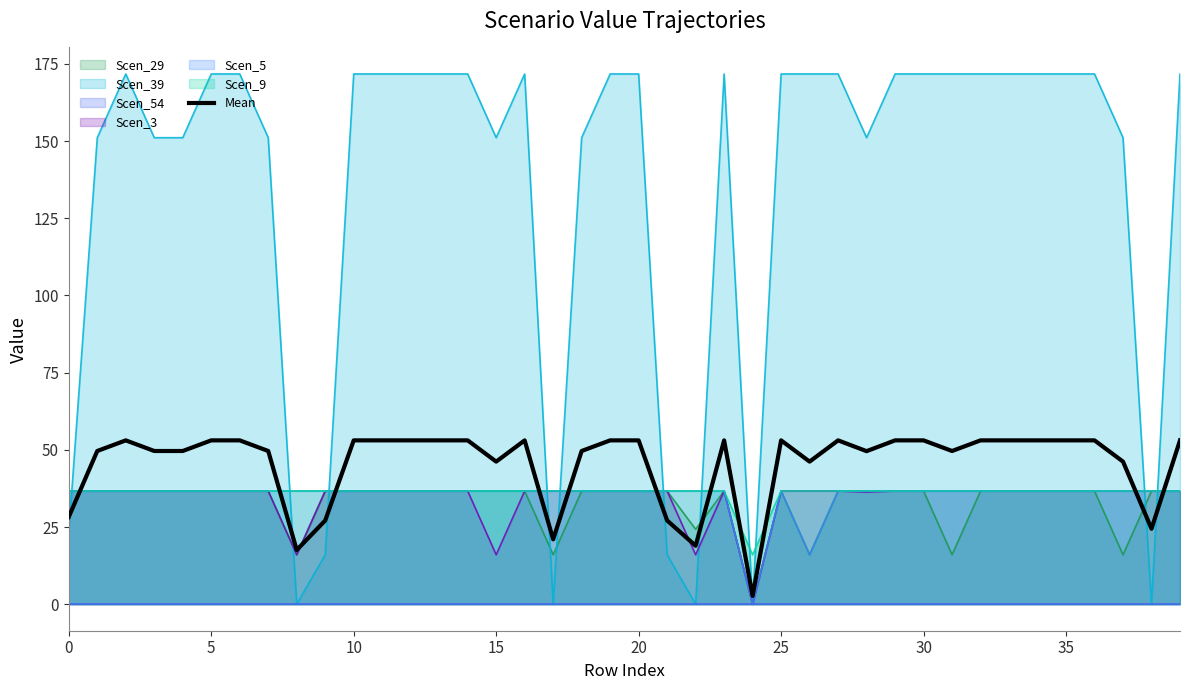

What is the highest value of the Scen_3 series?

36.7